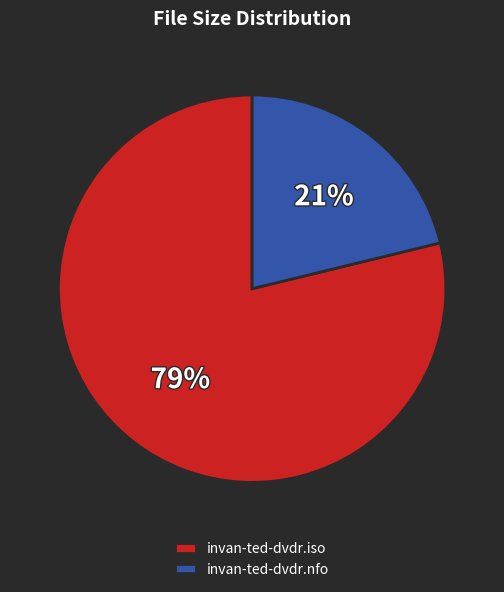

Rank the categories by value from lowest to highest.

invan-ted-dvdr.nfo, invan-ted-dvdr.iso